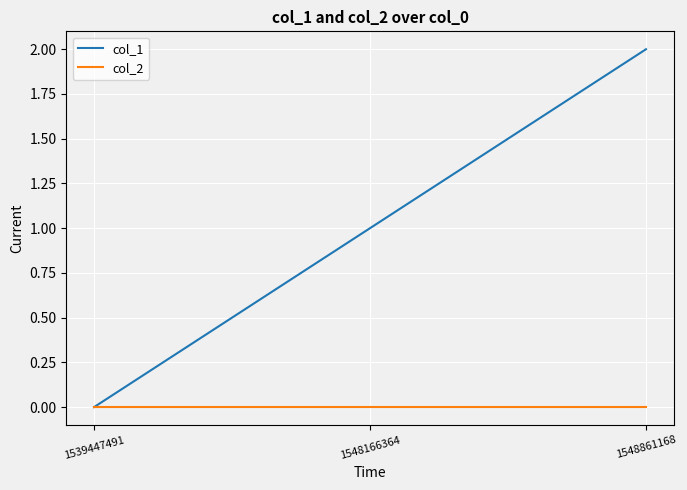

Reading left to right, list all the values displayed in this chart.

col_1: 0	1	2
col_2: 0	0	0